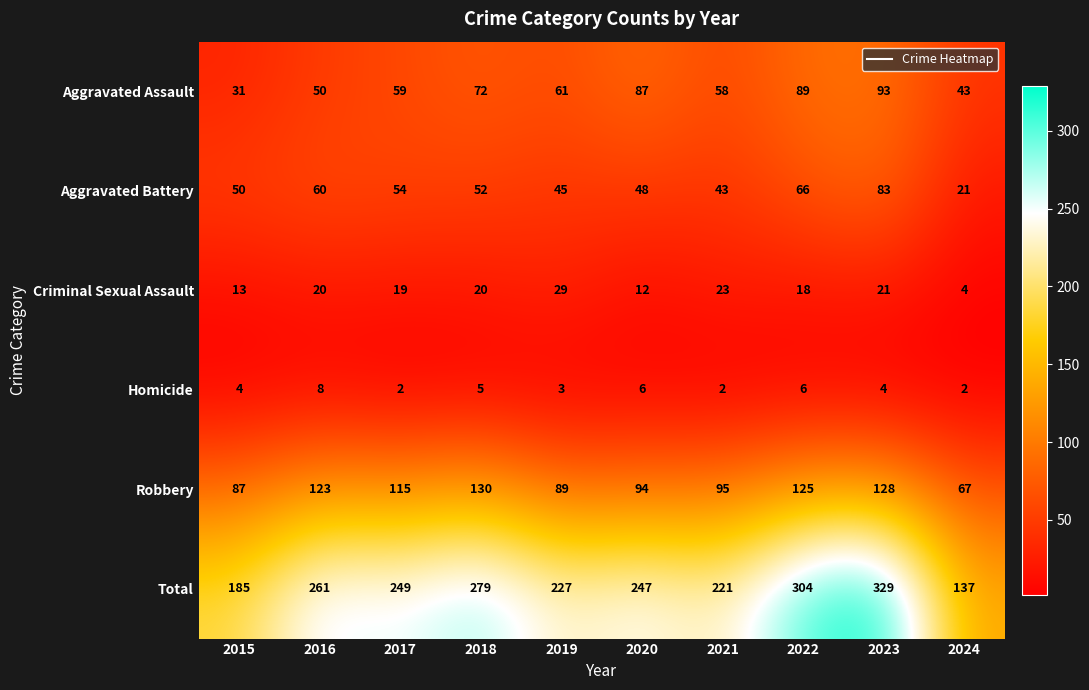

Where is Robbery nearest to the value 98?

2021